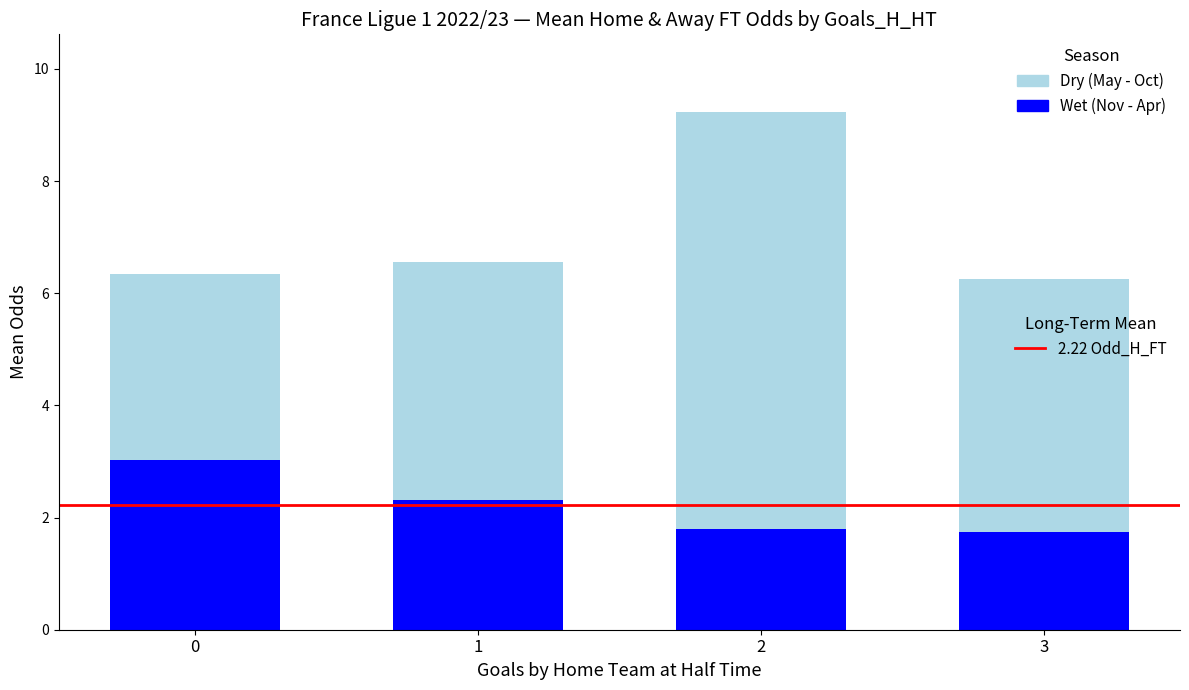

What is the total value across all series at 0?

6.3